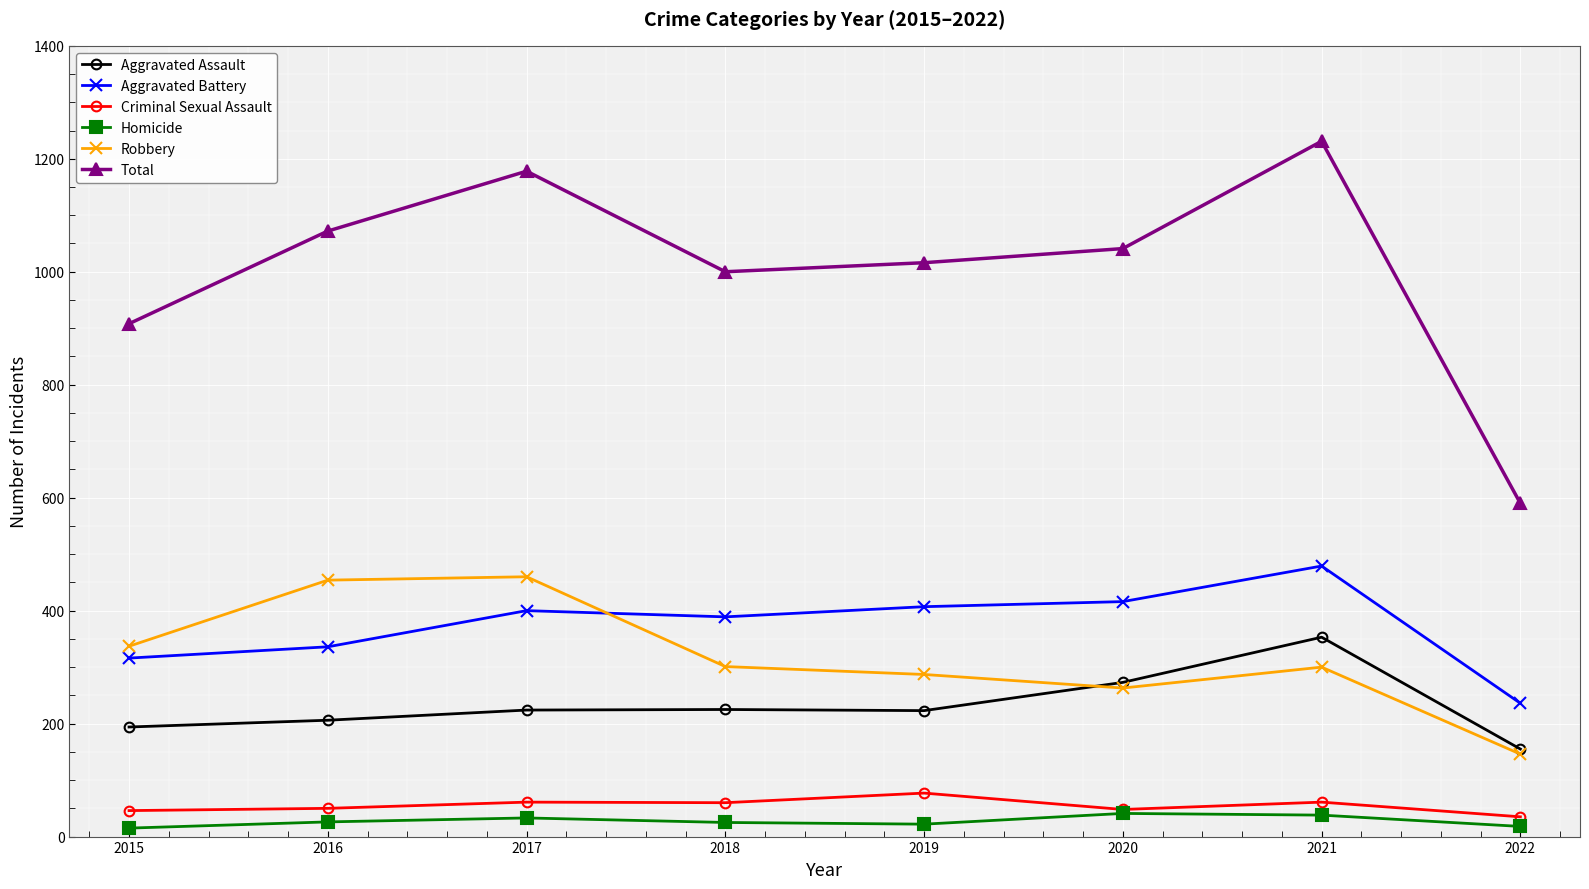

What is the value of the Total point at the 8th from the left?

590